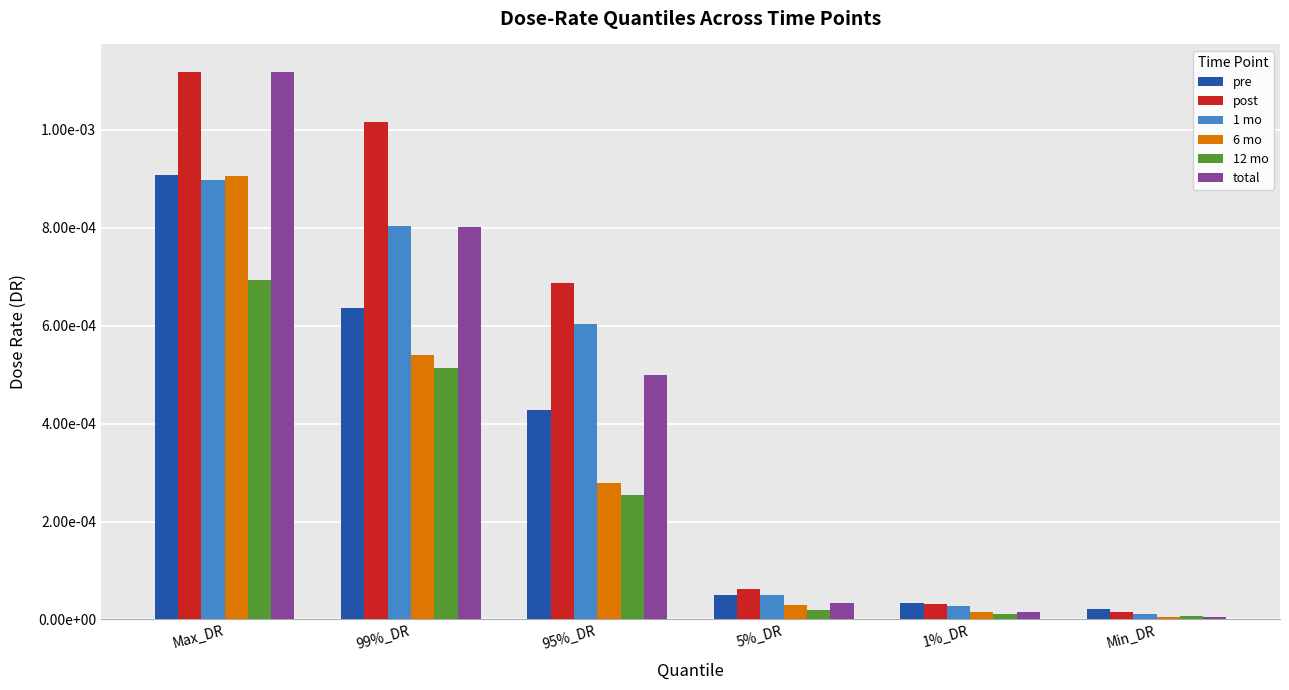

What are all the series names shown in the legend?

pre, post, 1 mo, 6 mo, 12 mo, total